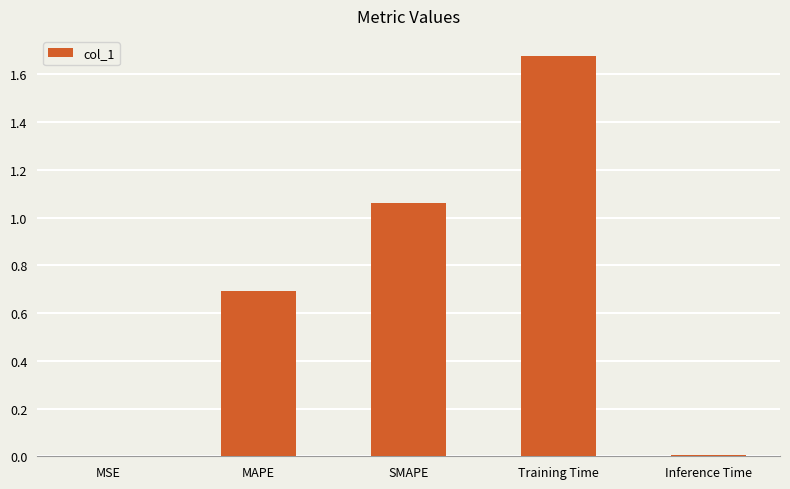

Are the bars horizontal?

No